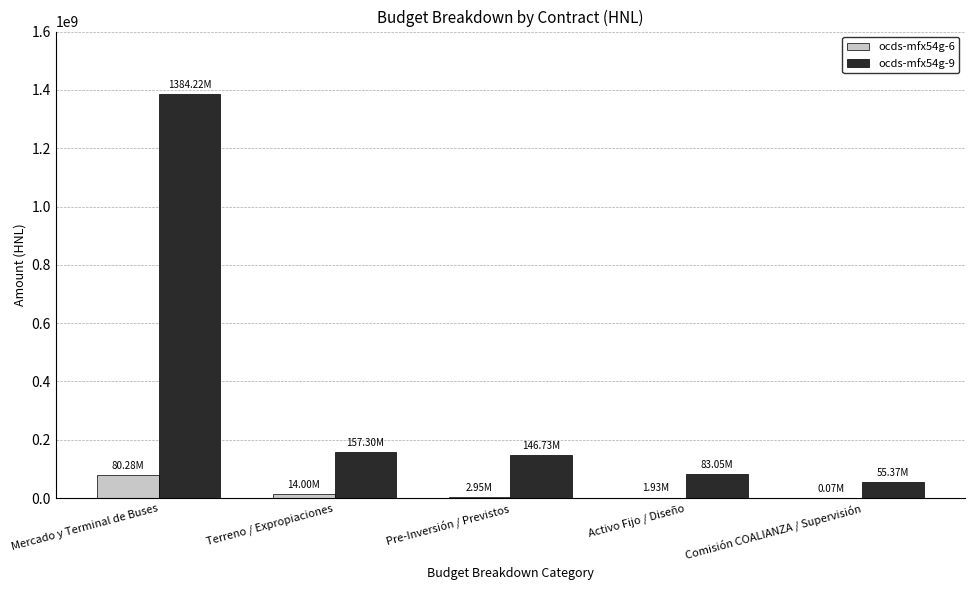

How many data points does each series have?

5